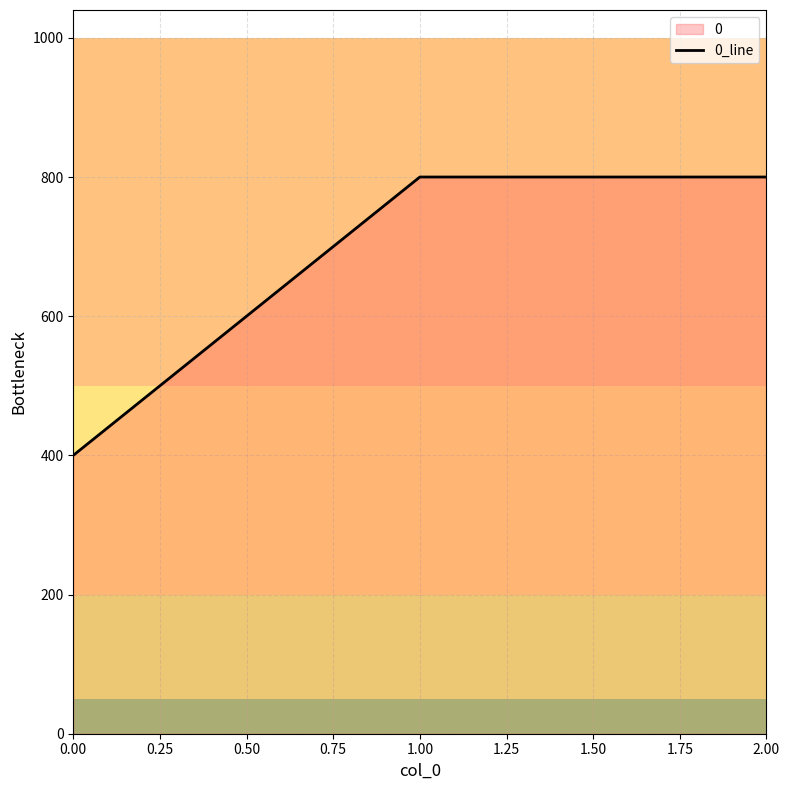

What is the greatest value displayed?

800